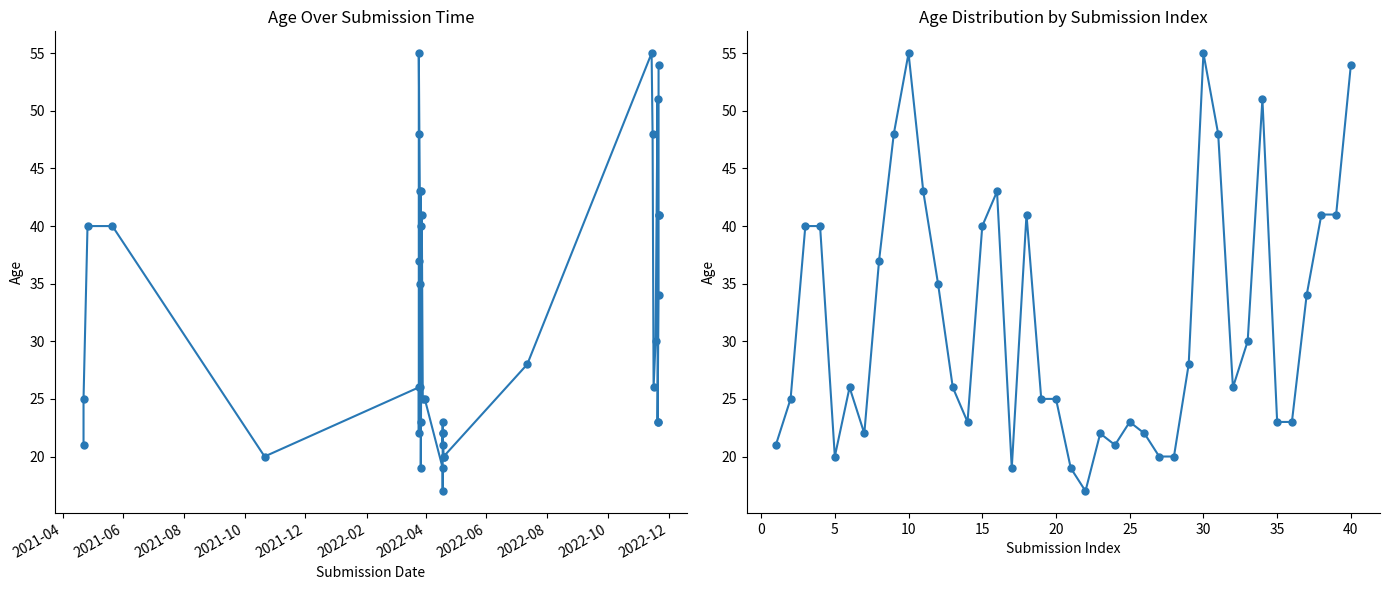

What is the difference between the values at 2022-06 and 2021-06?

12